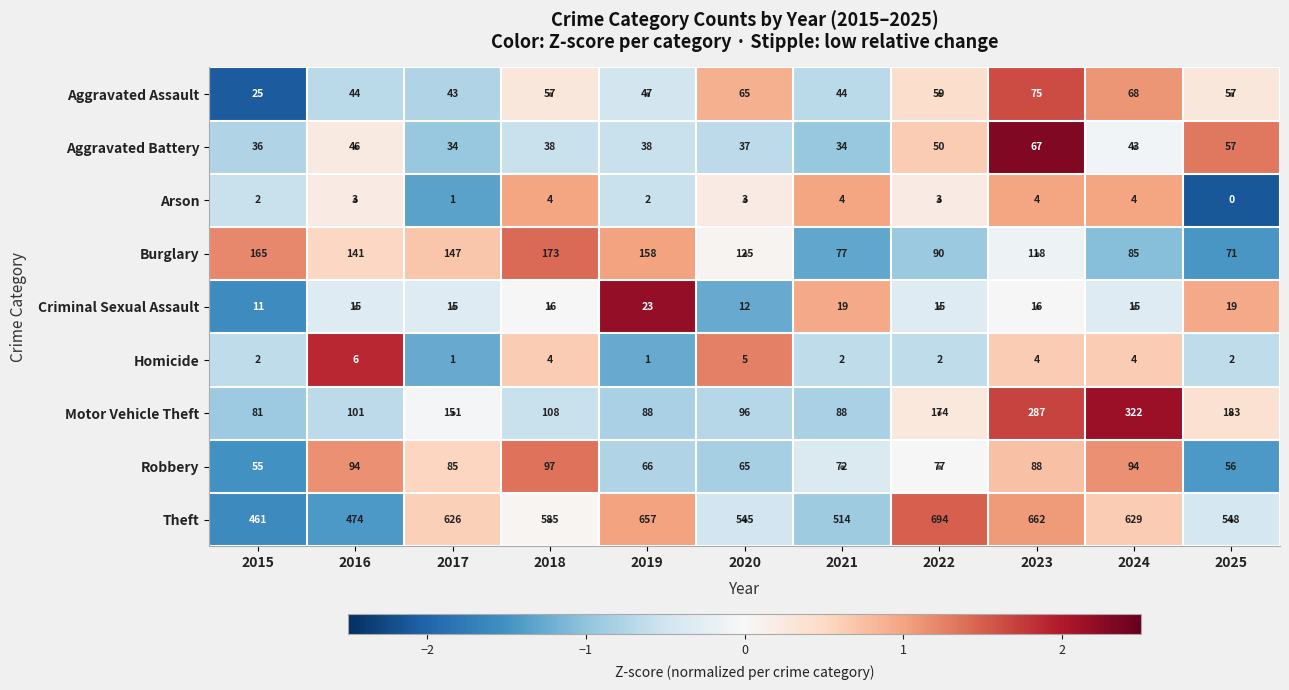

What is the spread (max minus min) of values at 2015?

459